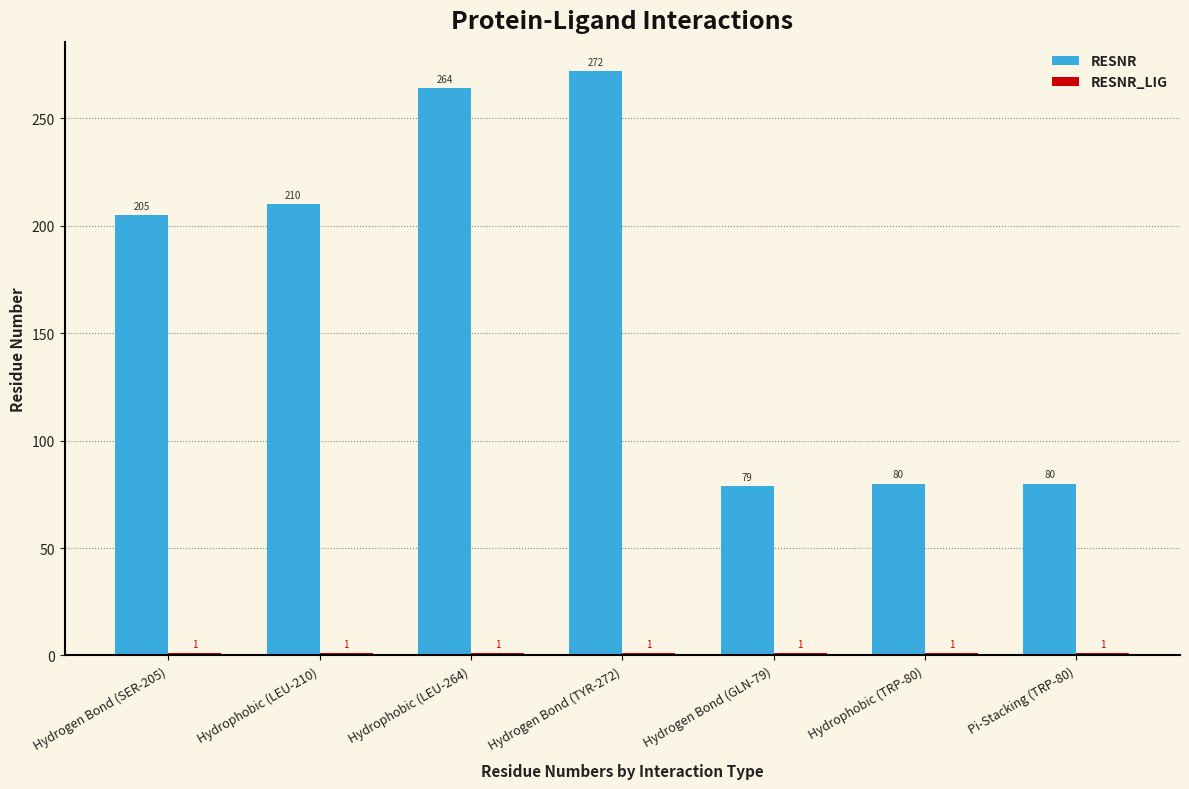

What is the difference between the RESNR values at Hydrogen Bond (TYR-272) and Hydrogen Bond (SER-205)?

67